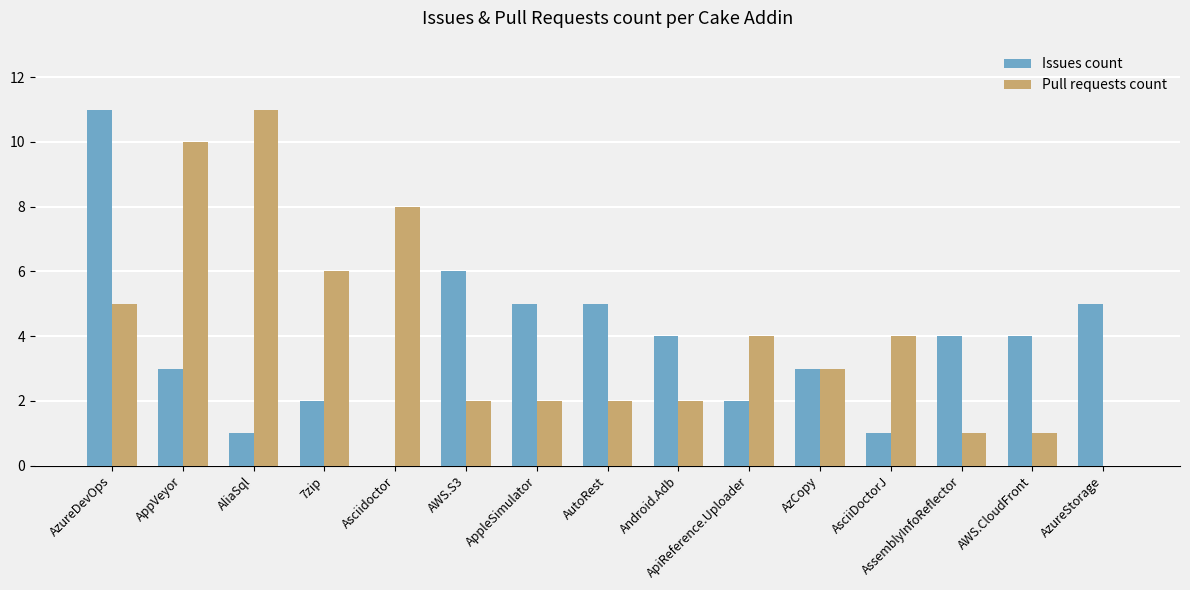

The Issues count series shows 2 at AWS.S3. True or false?

False